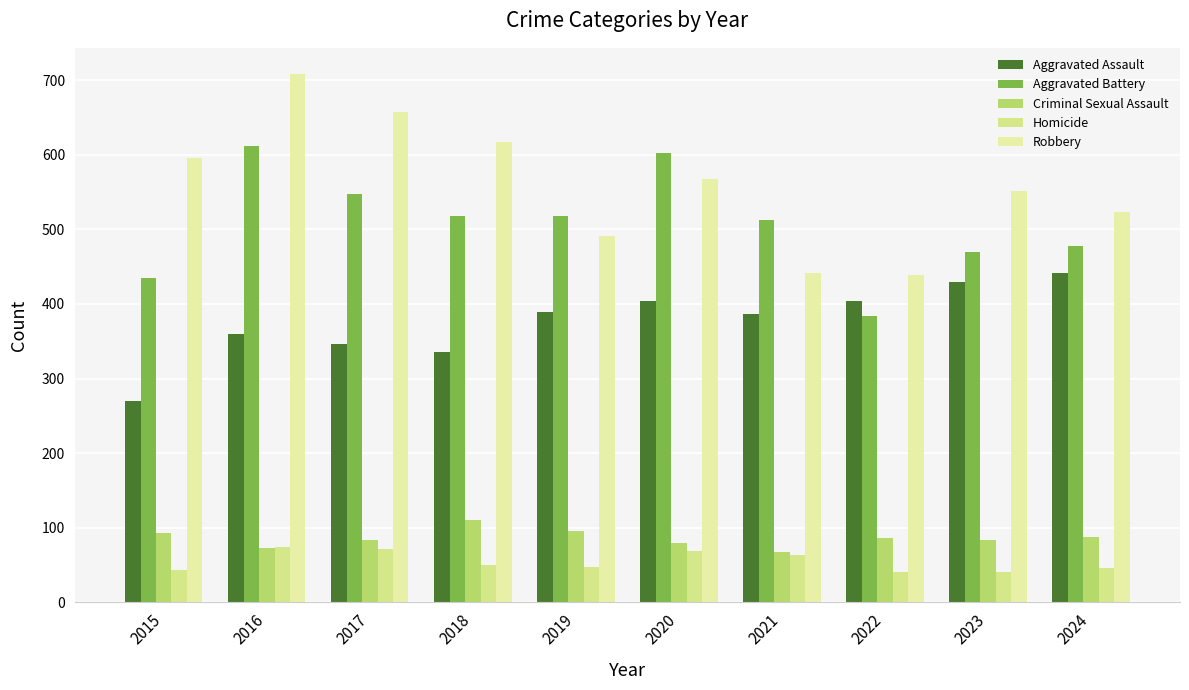

Which has a higher value, 2021 or 2019?

2019